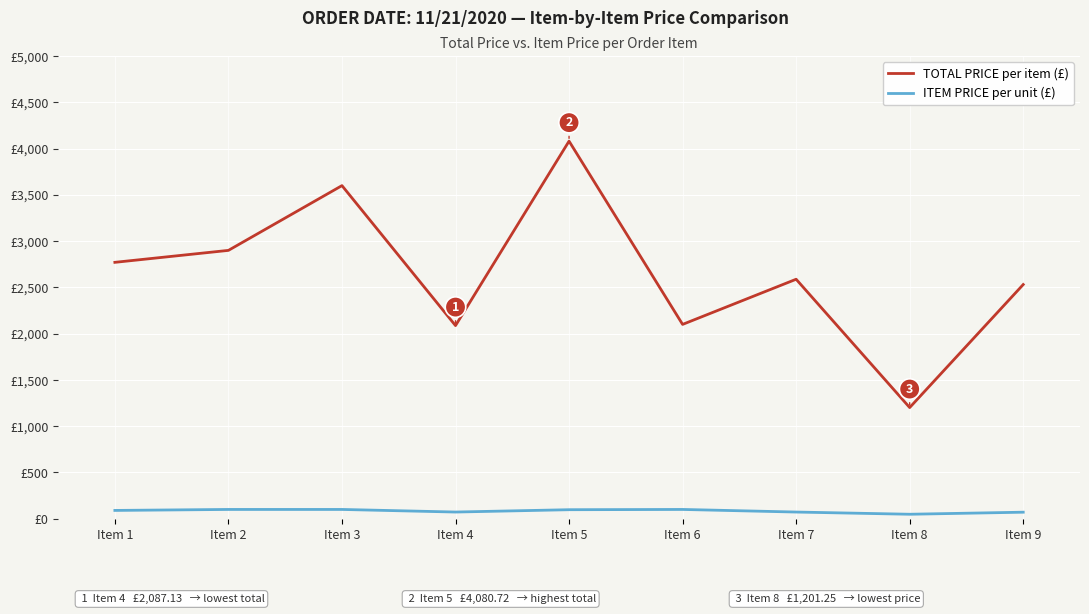

True or false: ITEM PRICE per unit (£) has more than 0 interior local peaks.

True